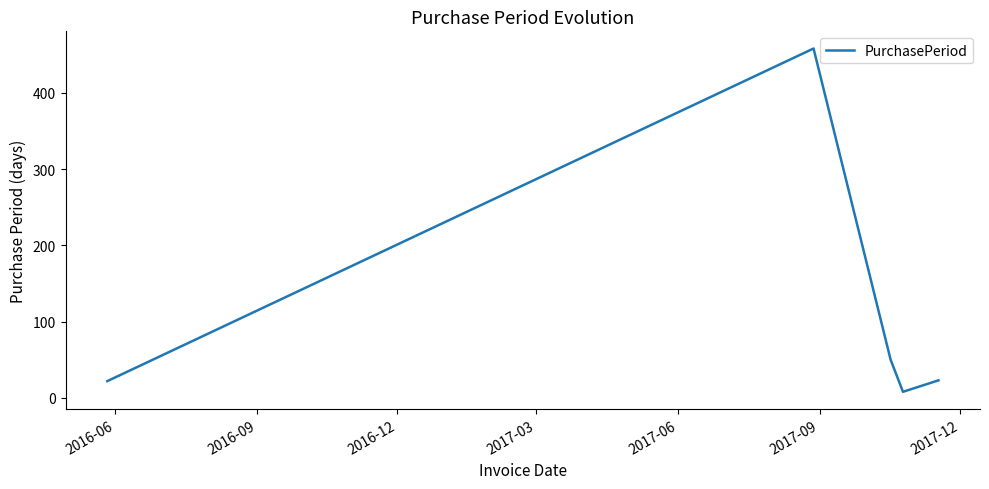

Count the number of data series in this chart.

1